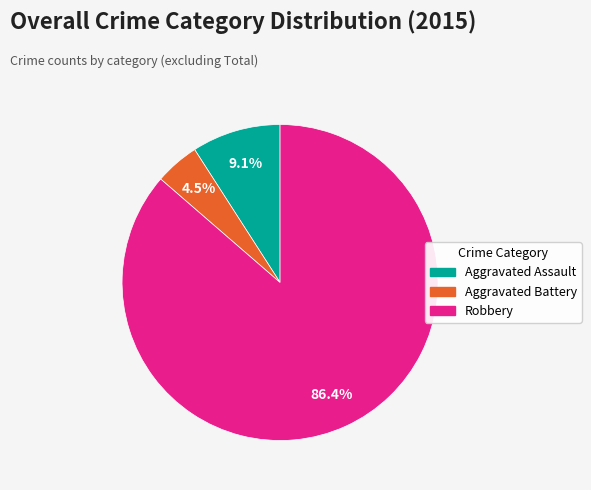

How many segments does this pie chart have?

3